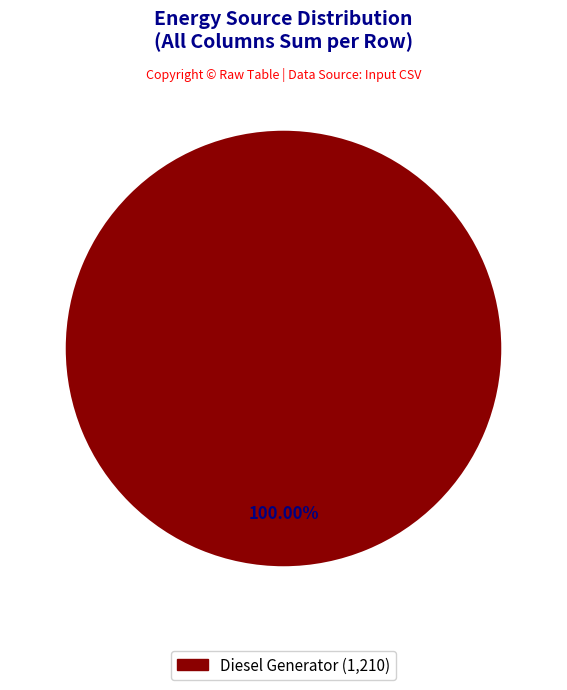

Is there any slice that represents more than half of the pie?

Yes